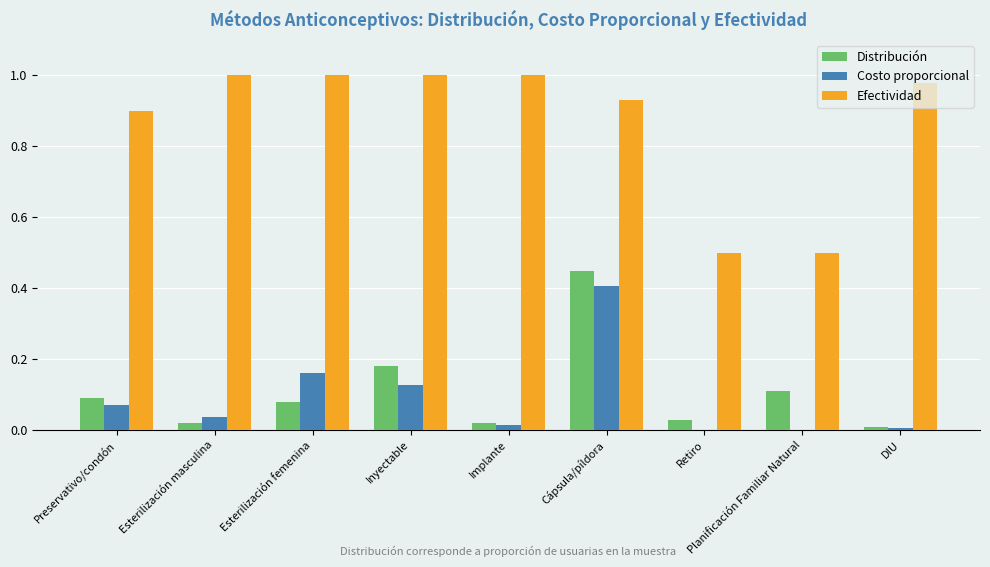

Which series has the widest spread of values?

Efectividad